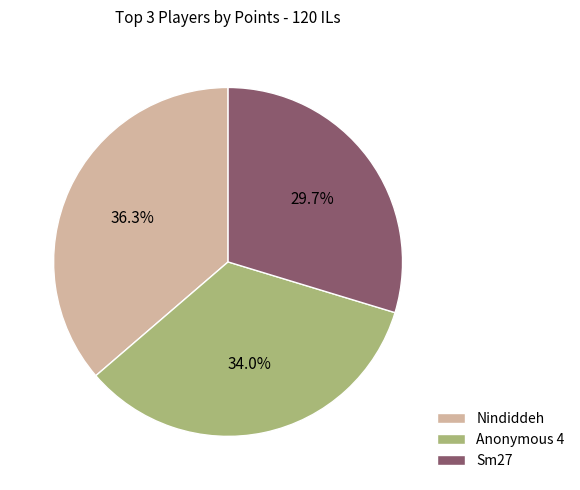

Which has a higher value, Sm27 or Anonymous 4?

Anonymous 4